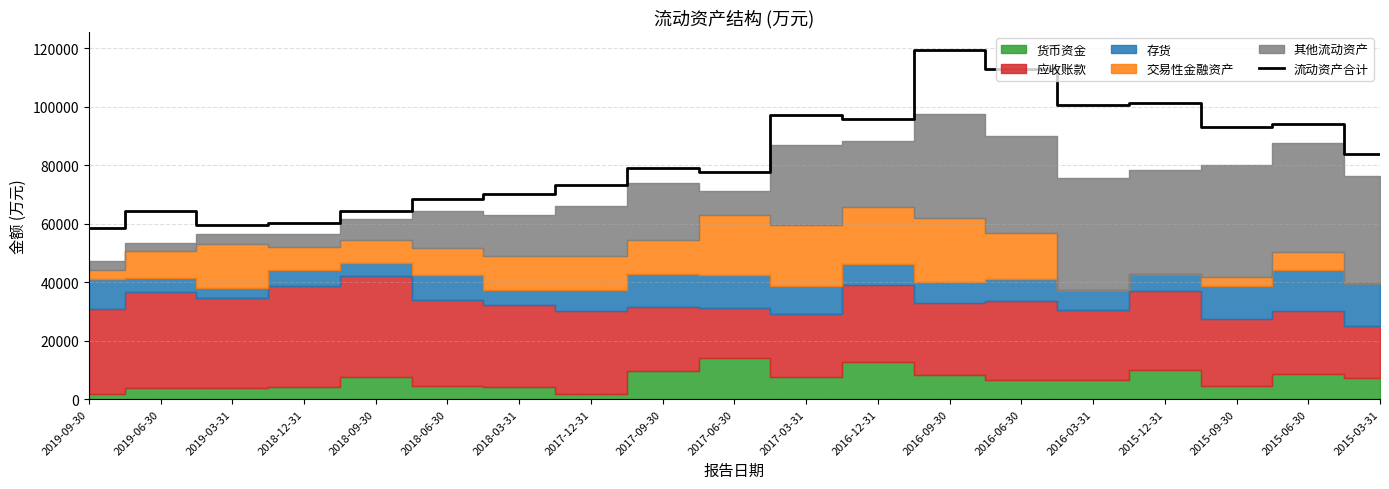

Which category has the highest value in the 流动资产合计 series?

2016-09-30